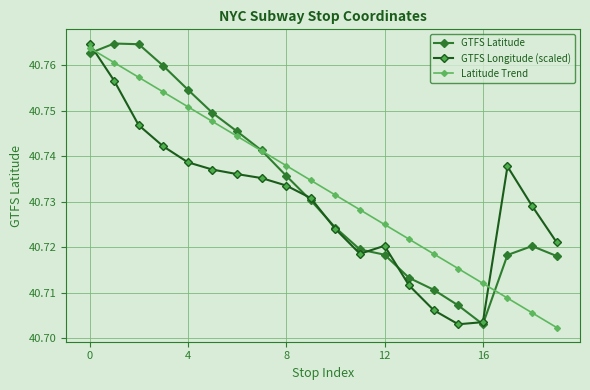

Which series ends up on top after the final intersection of GTFS Longitude (scaled) and GTFS Latitude?

GTFS Longitude (scaled)